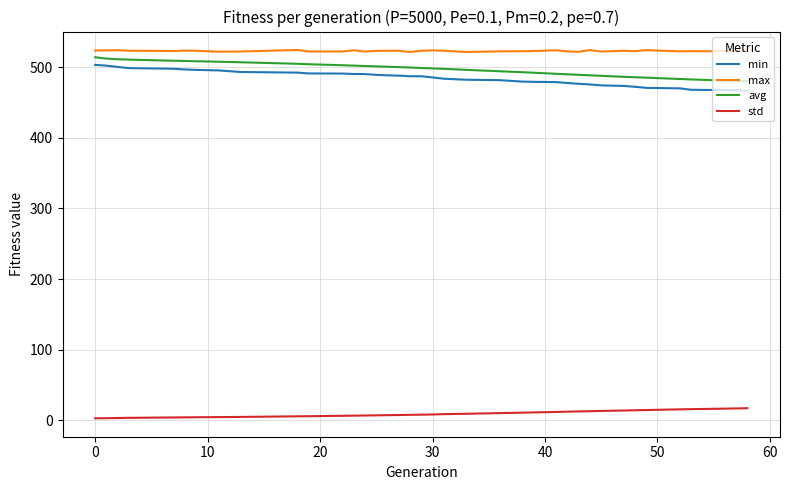

What is the greatest value displayed?

524.3